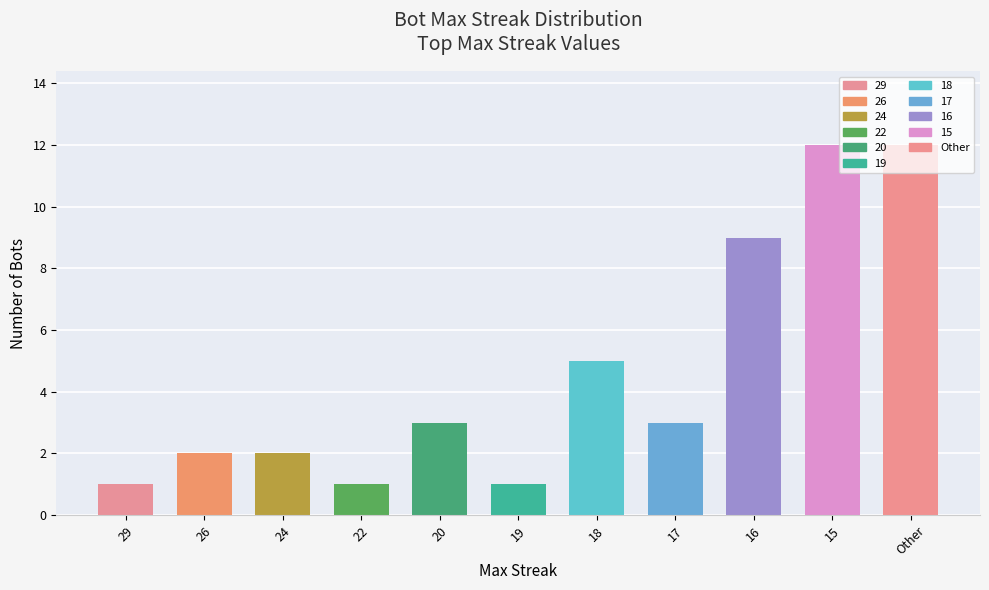

What position from the left is 20?

5